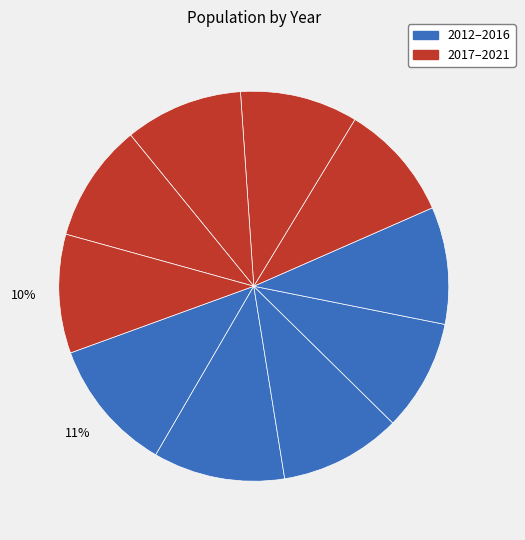

Which category has the biggest portion of the pie?

2012